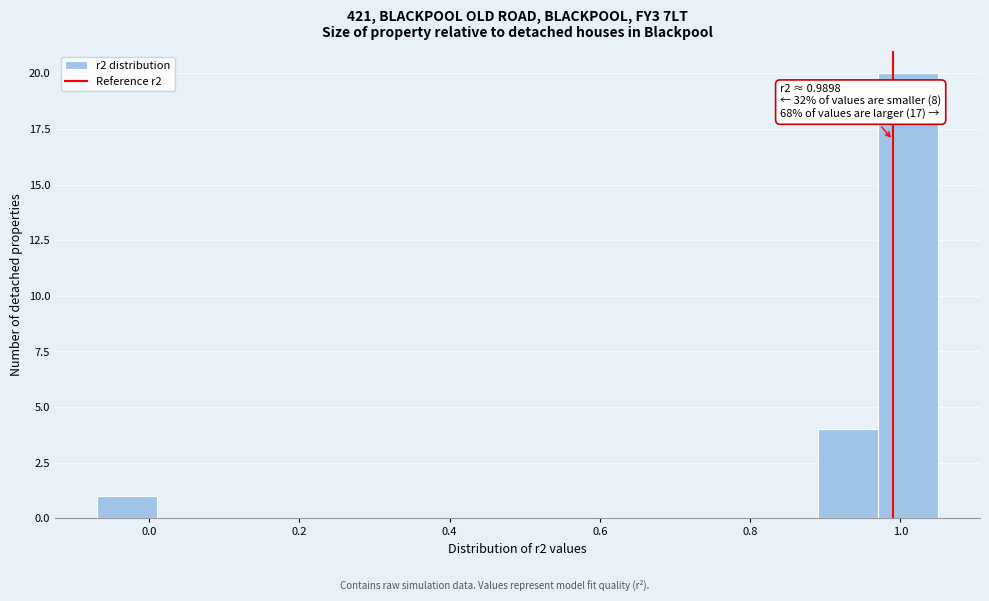

Around what value on the x-axis is the tallest bar? Give the approximate position of its centre, as read against the axis.

1.00